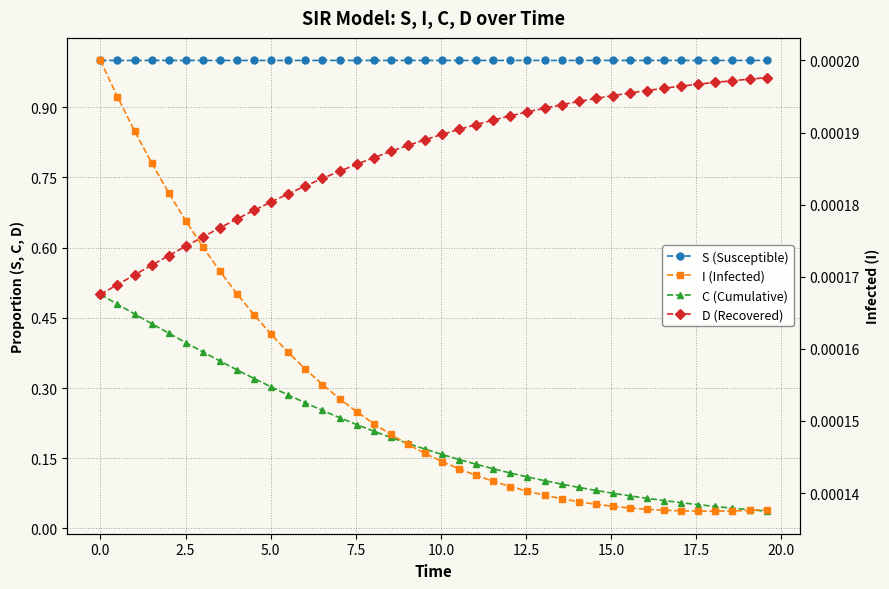

Reading left to right, list all the values displayed in this chart.

S (Susceptible): 1.0	1.0	1.0	1.0	1.0	1.0	1.0	1.0	1.0	1.0	1.0	1.0	1.0	1.0	1.0	1.0	1.0	1.0	1.0	1.0	1.0	1.0	1.0	1.0	1.0	1.0	1.0	1.0	1.0	1.0	1.0	1.0	1.0	1.0	1.0	1.0	1.0	1.0	1.0	1.0
C (Cumulative): 0.5	0.5	0.5	0.4	0.4	0.4	0.4	0.4	0.3	0.3	0.3	0.3	0.3	0.3	0.2	0.2	0.2	0.2	0.2	0.2	0.2	0.1	0.1	0.1	0.1	0.1	0.1	0.1	0.1	0.1	0.1	0.1	0.1	0.1	0.1	0.1	0.0	0.0	0.0	0.0
D (Recovered): 0.5	0.5	0.5	0.6	0.6	0.6	0.6	0.6	0.7	0.7	0.7	0.7	0.7	0.7	0.8	0.8	0.8	0.8	0.8	0.8	0.8	0.9	0.9	0.9	0.9	0.9	0.9	0.9	0.9	0.9	0.9	0.9	0.9	0.9	0.9	0.9	1.0	1.0	1.0	1.0
I (Infected): 0.0	0.0	0.0	0.0	0.0	0.0	0.0	0.0	0.0	0.0	0.0	0.0	0.0	0.0	0.0	0.0	0.0	0.0	0.0	0.0	0.0	0.0	0.0	0.0	0.0	0.0	0.0	0.0	0.0	0.0	0.0	0.0	0.0	0.0	0.0	0.0	0.0	0.0	0.0	0.0